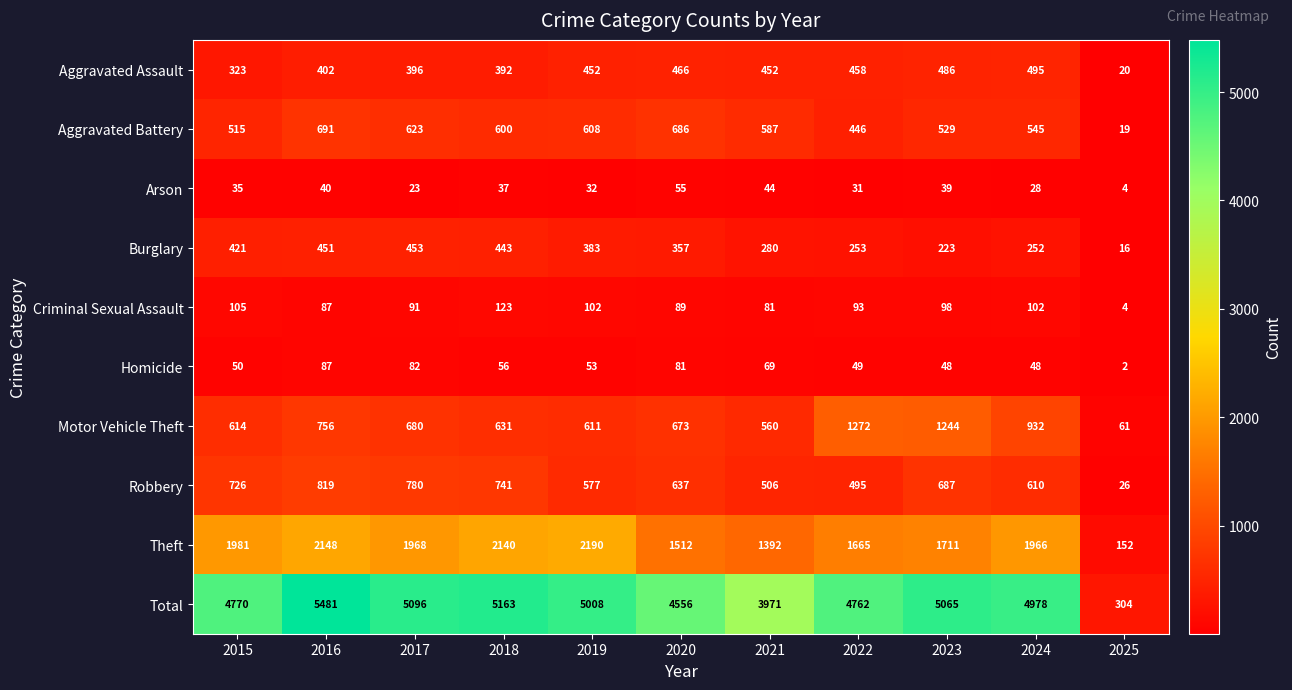

Which category has the highest value across all series?

2016